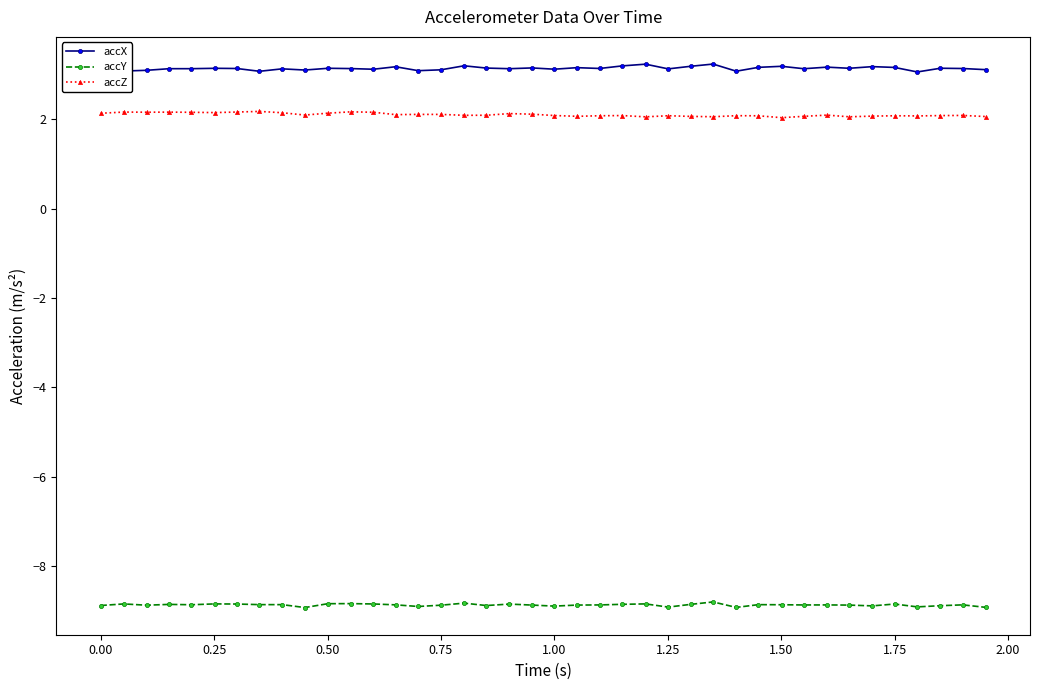

What is the value of the accZ point at the 20th from the left?

2.1